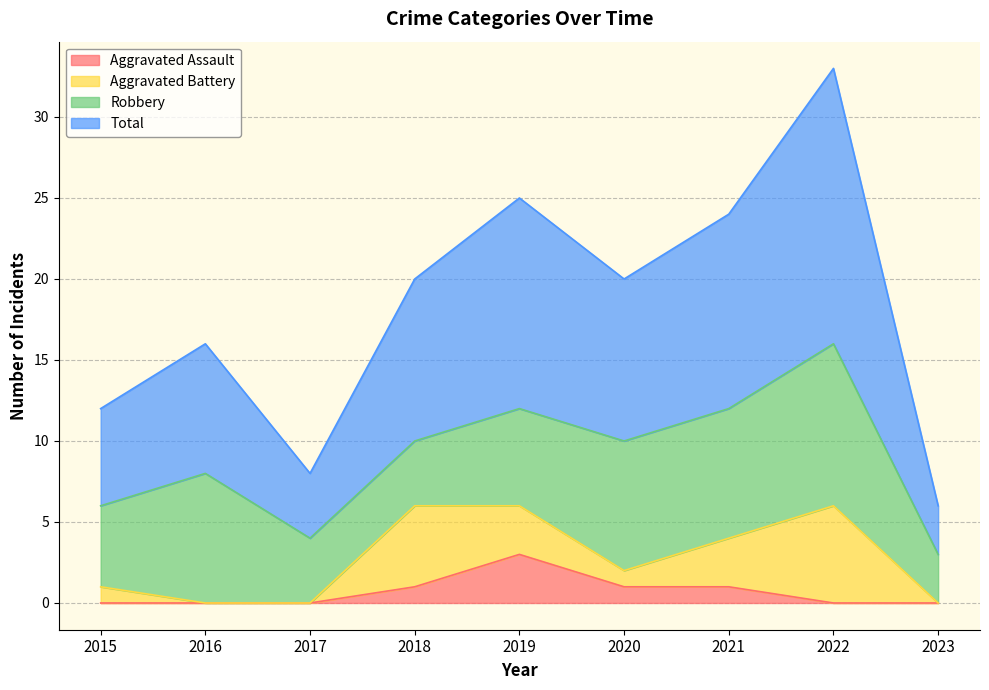

What value does the Total series have at 2021?

24